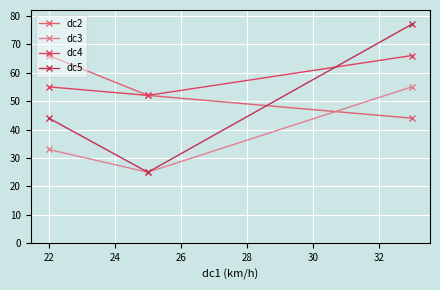

What is the maximum value shown in the chart?

77